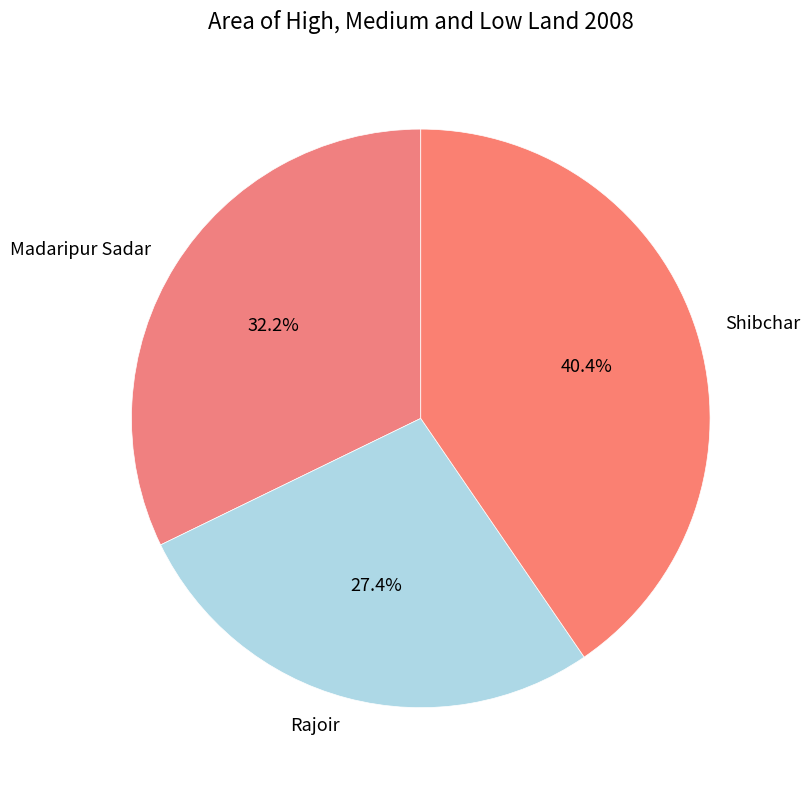

Approximately how many times larger is the value at Rajoir compared to Shibchar?

0.7